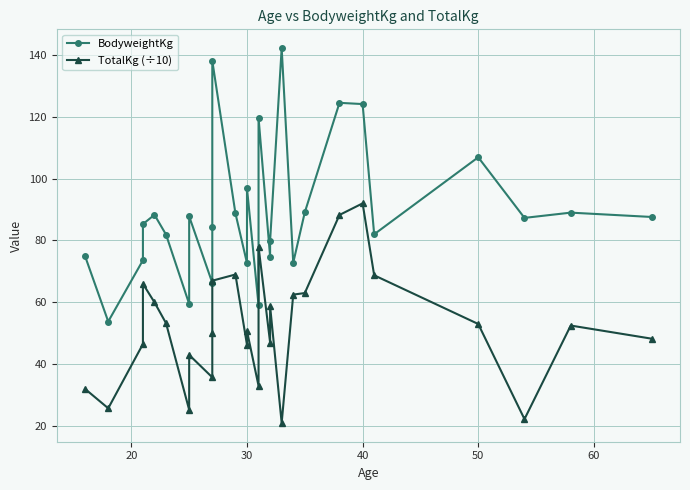

What are all the series names shown in the legend?

BodyweightKg, TotalKg (÷10)